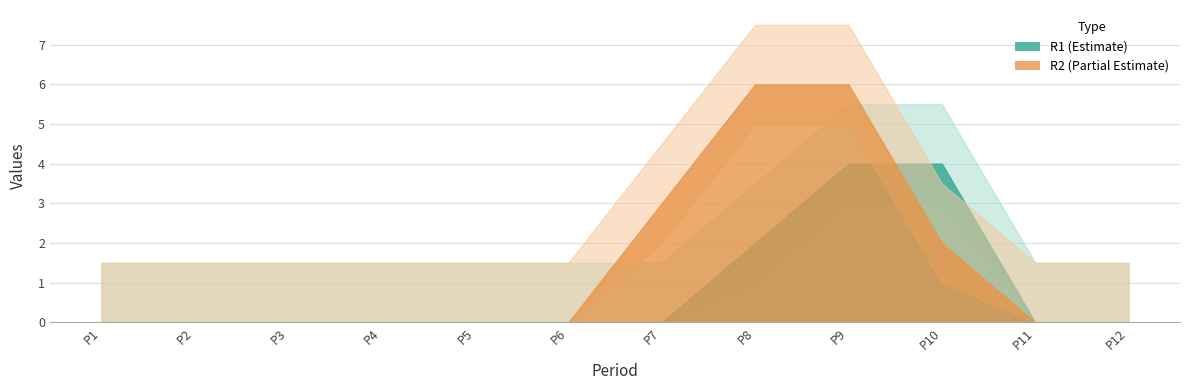

What is the value of the R2 point at the 9th from the left?

6